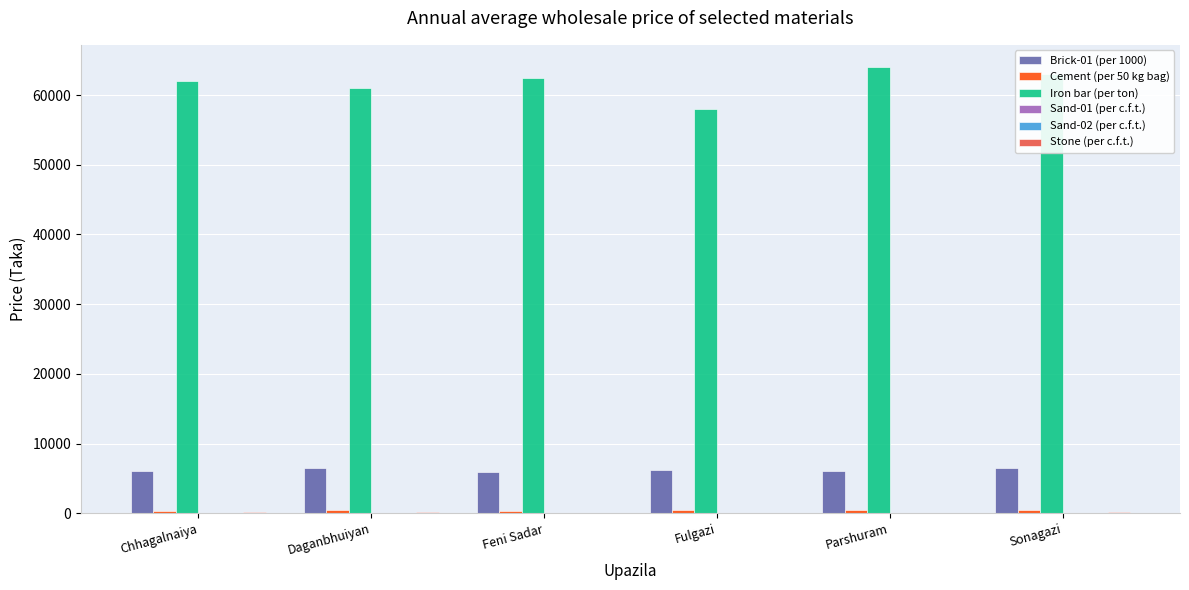

What is the maximum value shown in the chart?

64000